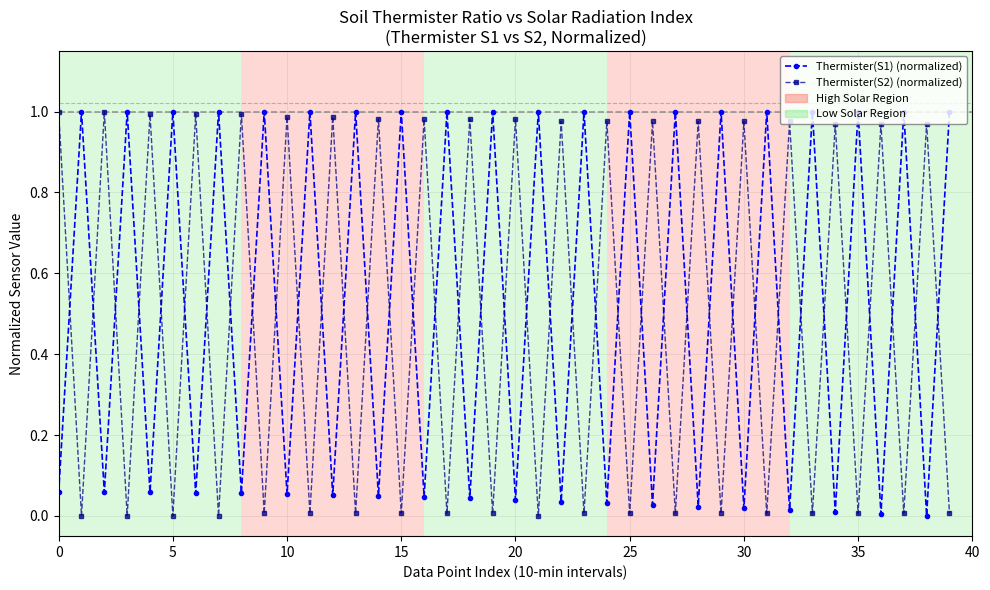

At how many categories does at least one series exceed 0?

40